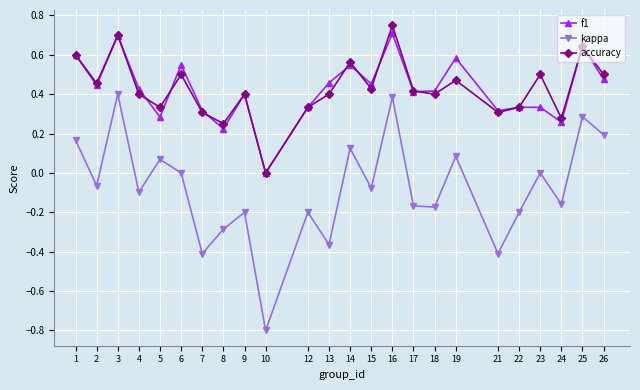

True or false: f1 and accuracy cross at least once.

True